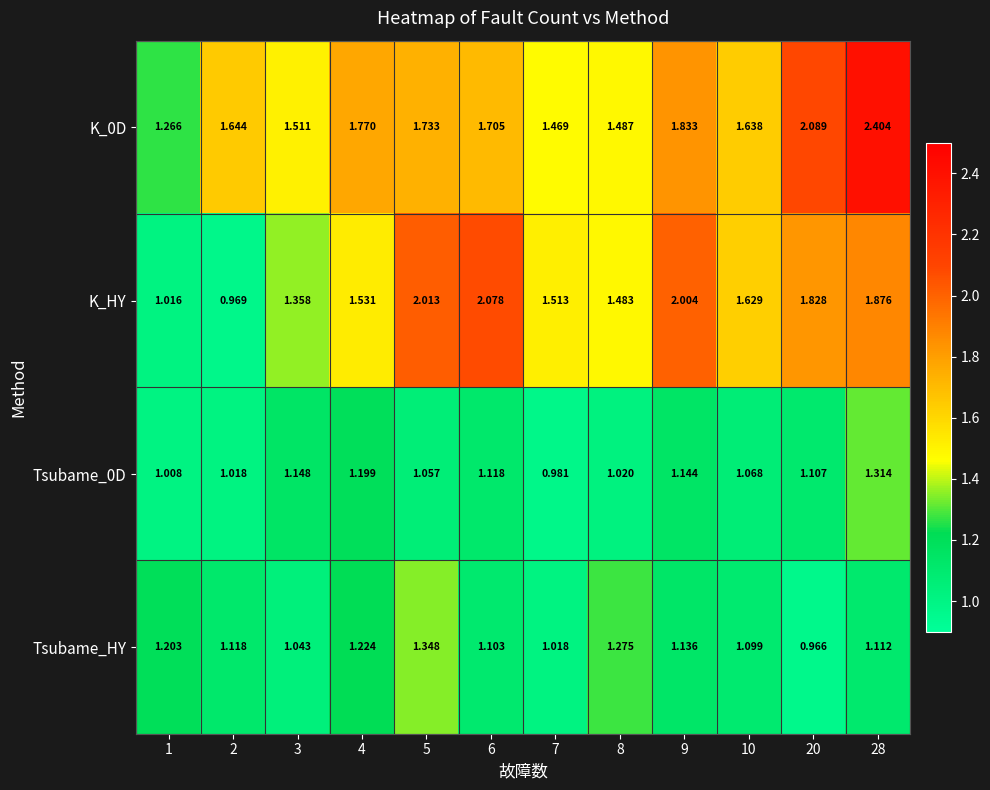

Which series changed the most between 2 and 5?

K_HY